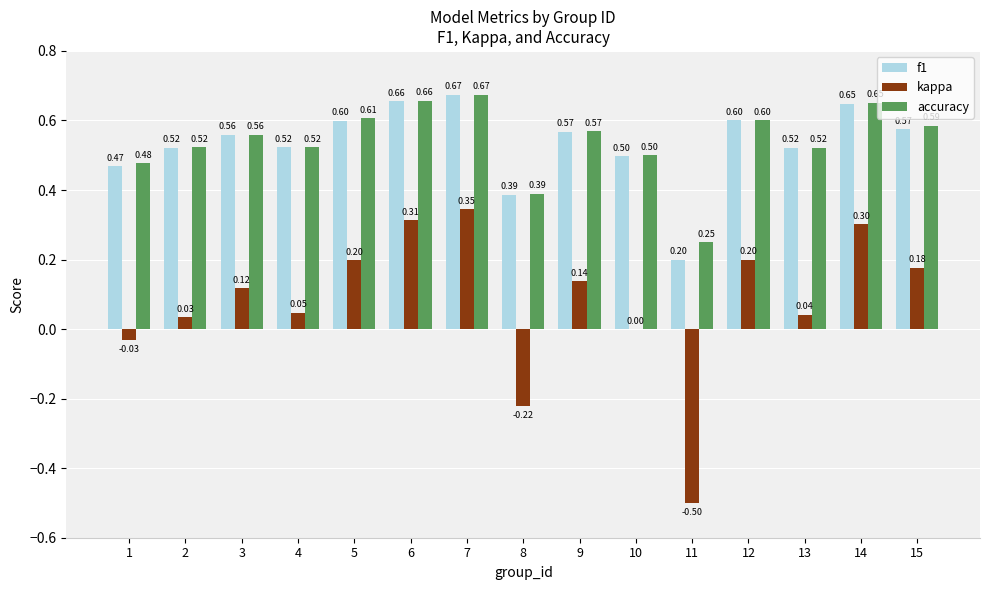

Is the value of f1 at 2 greater than the value of accuracy at 7?

No